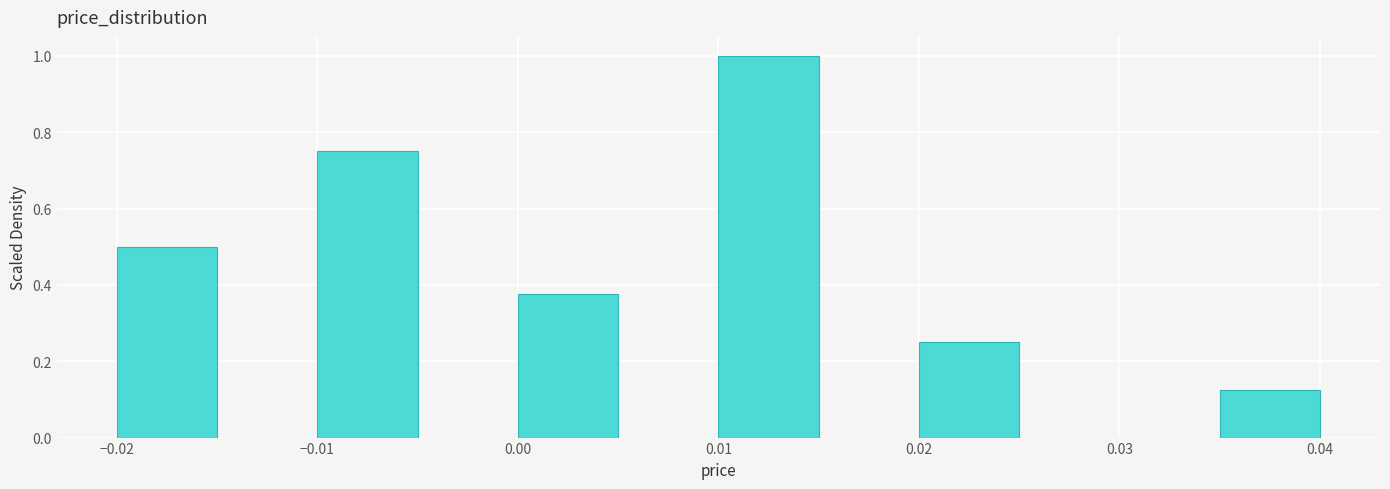

Over which range of the x-axis is the bar tallest?

0.010 to 0.015